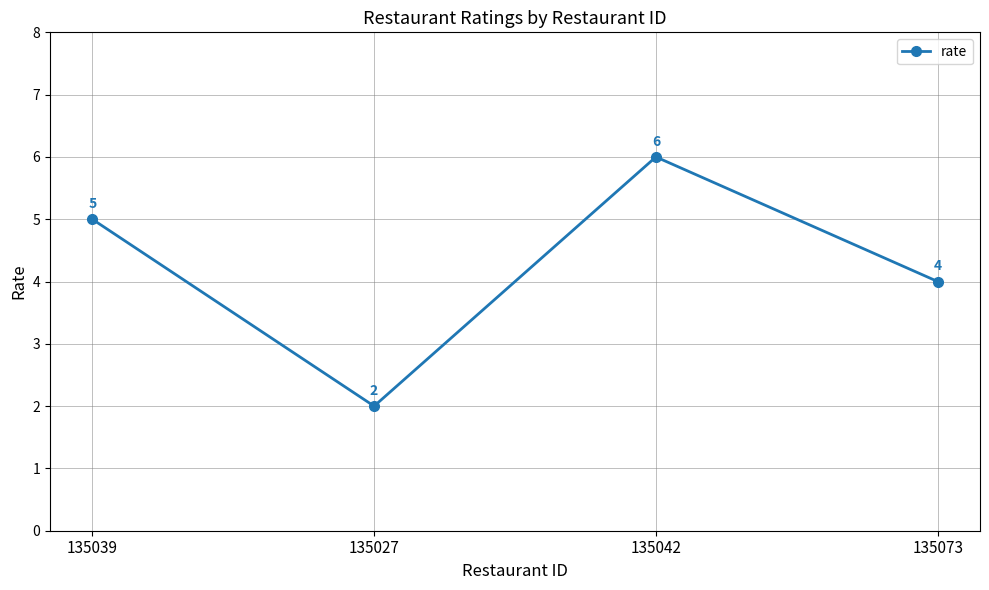

What is the greatest value displayed?

6